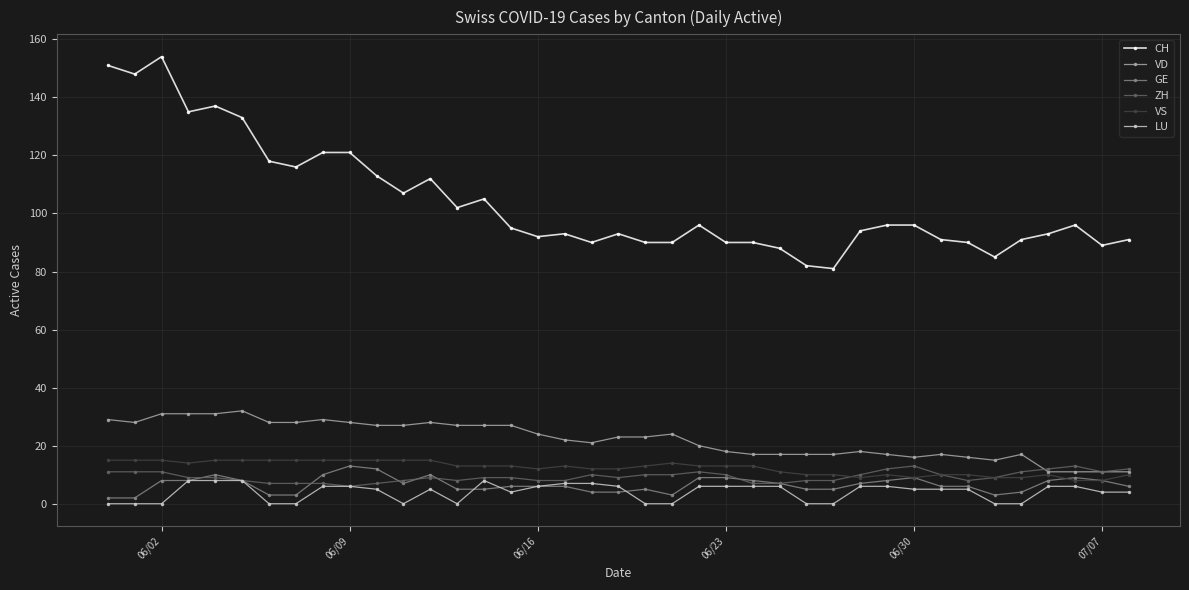

Which series has the largest range (max minus min)?

CH